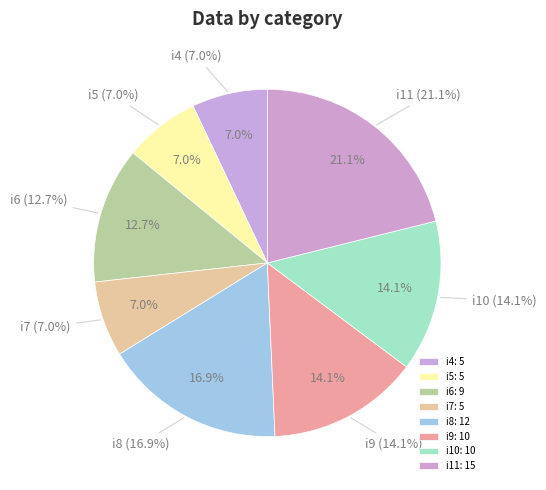

To the nearest percent, what is the combined percentage of i8 and i7?

24%